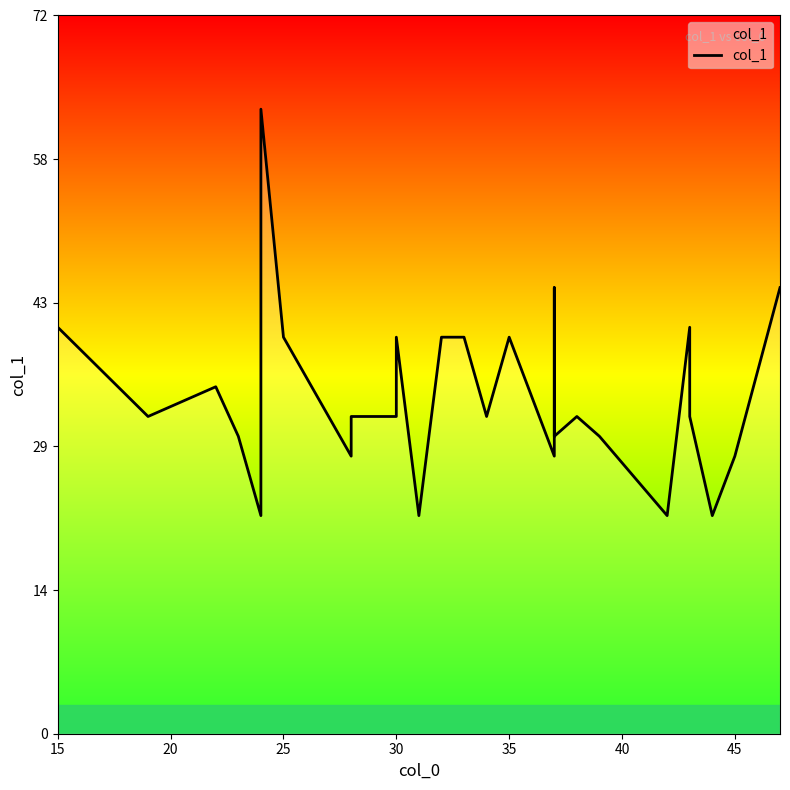

How many data points are less than 32?

11